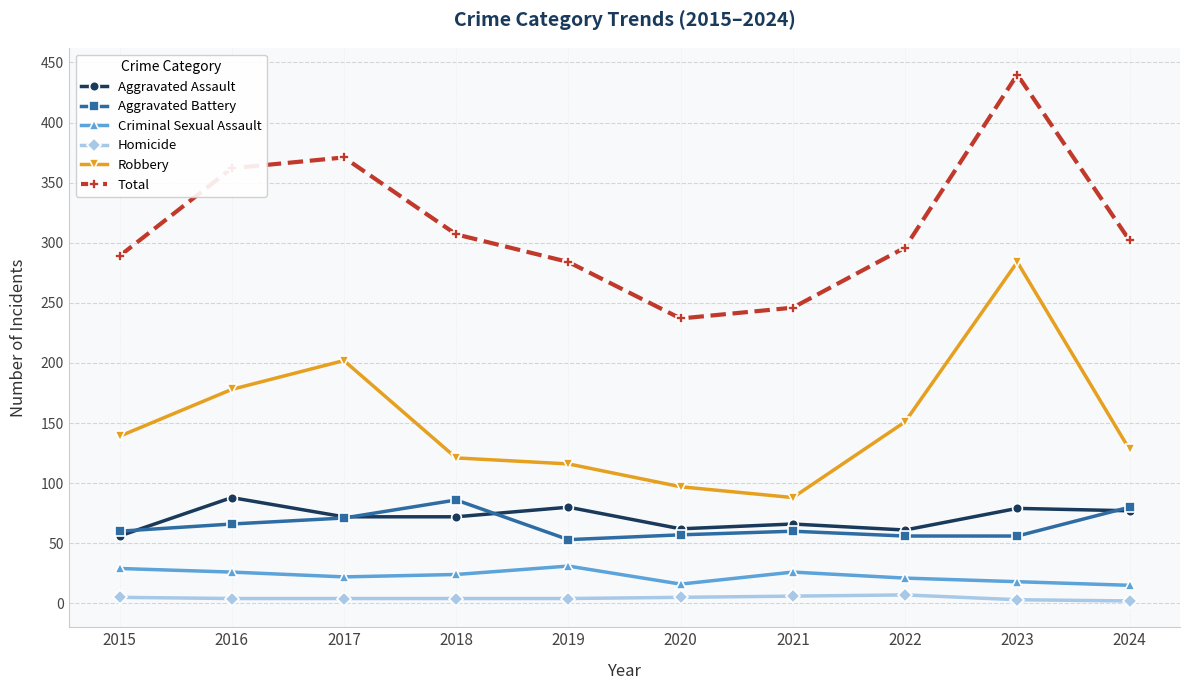

What is the total value across all series at 2017?

742